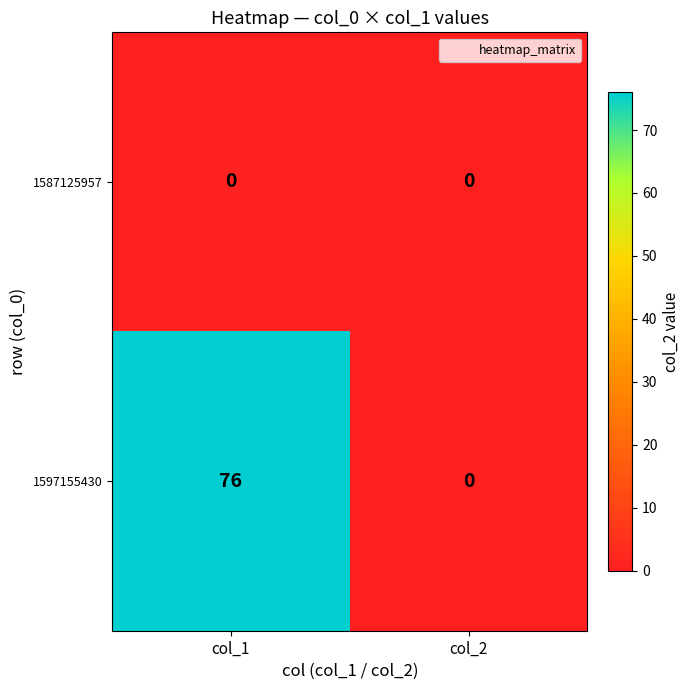

Reading left to right, extract all data points from this chart.

1587125957: 0	0
1597155430: 76	0